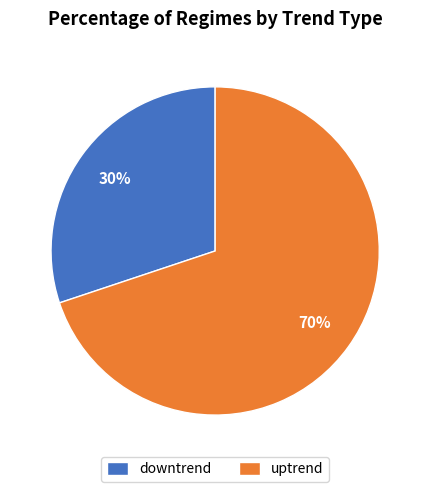

How many slices are in this pie chart?

2